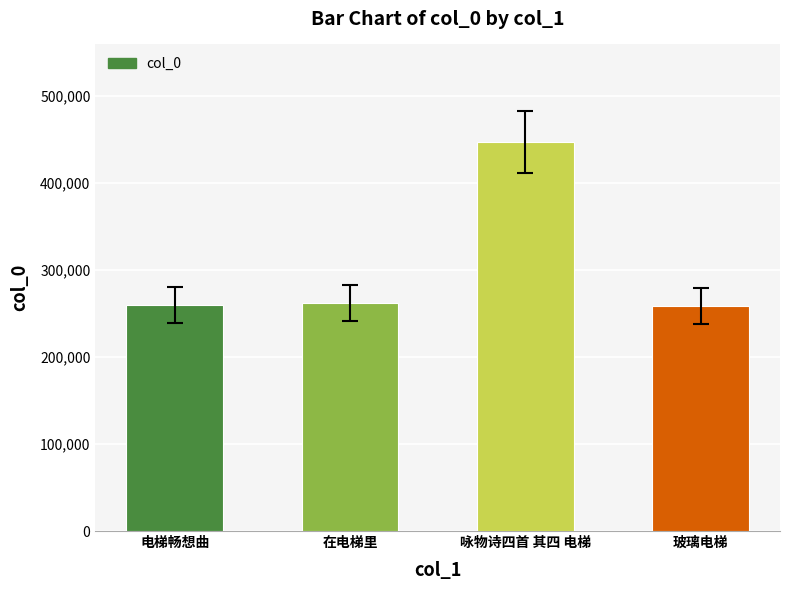

What position from the left is 咏物诗四首 其四 电梯?

3